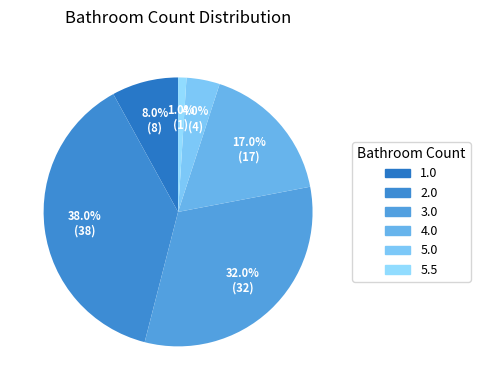

Is it true that 5.0 is 4% of the pie?

True